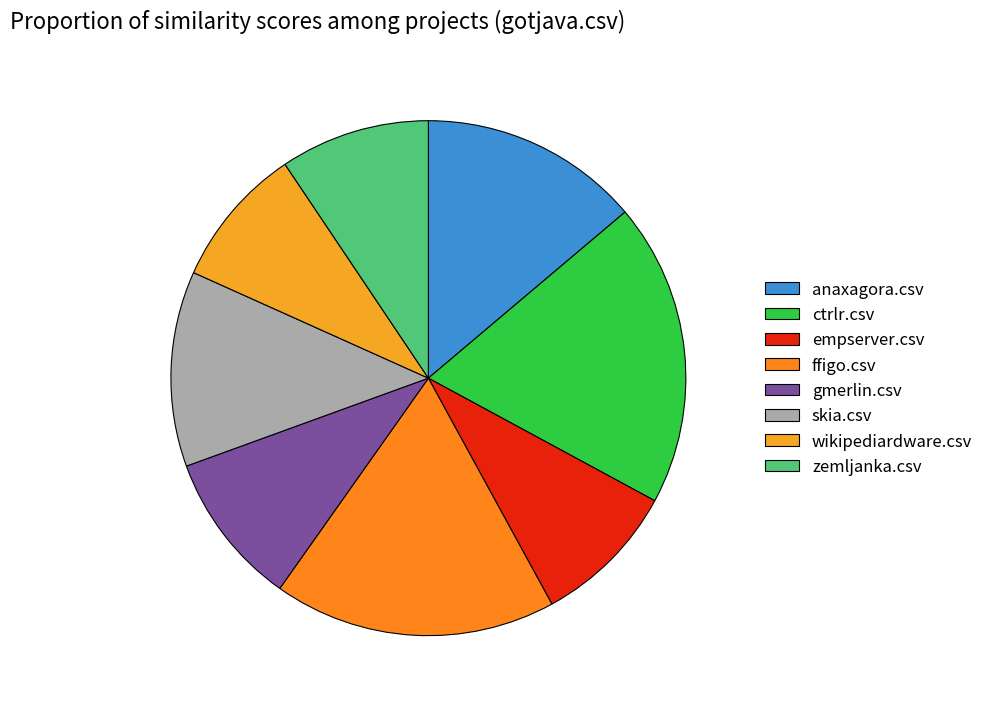

Is there a majority slice in this chart?

No